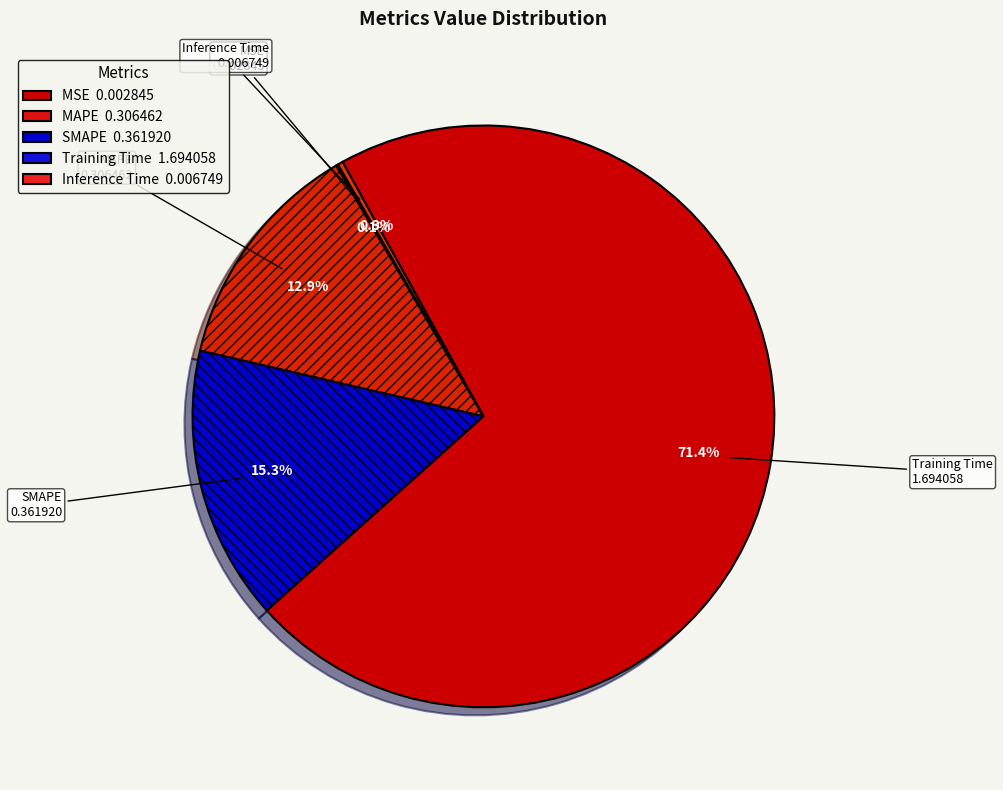

How many slices are in this pie chart?

5